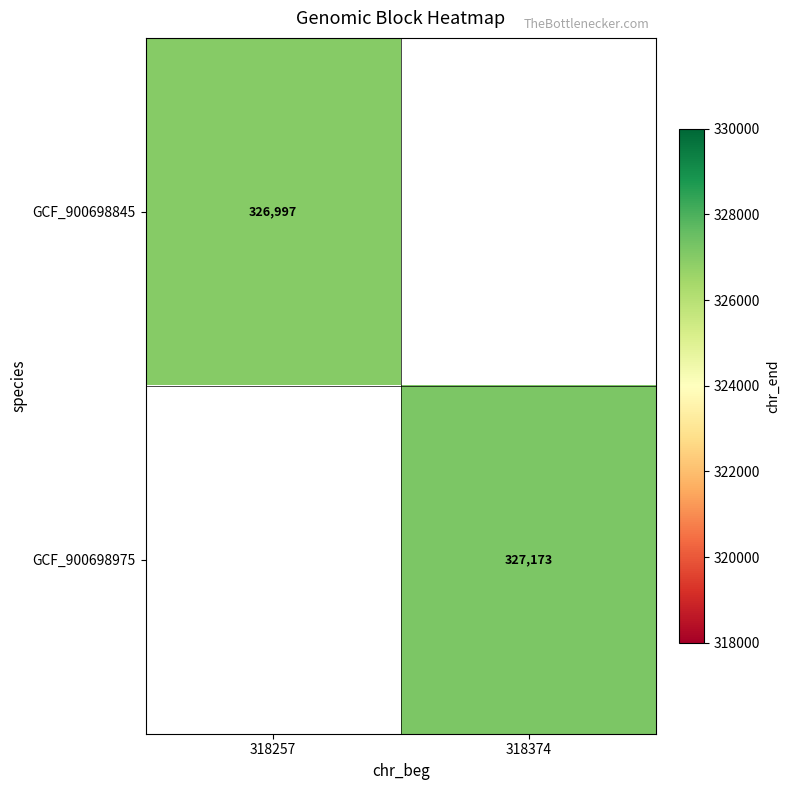

True or false: GCF_900698975 has a value of 327173 at 318374.

True